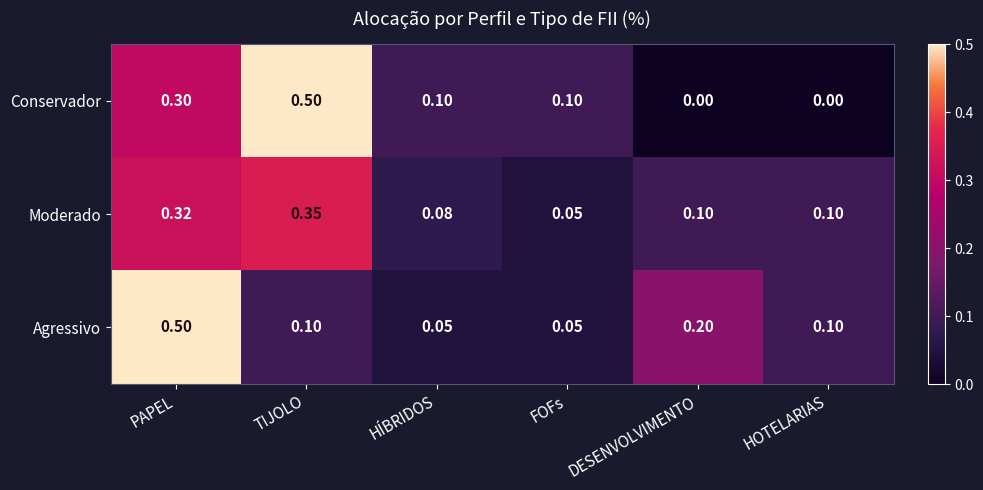

Is the value of Agressivo at HOTELARIAS greater than the value of Conservador at HOTELARIAS?

Yes